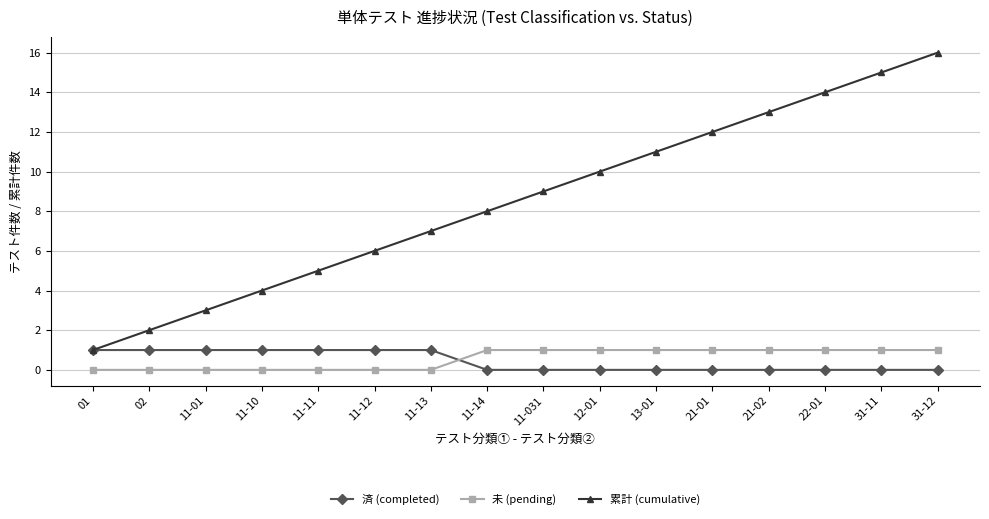

Which series changed the most between 11-12 and 31-12?

累計 (cumulative)